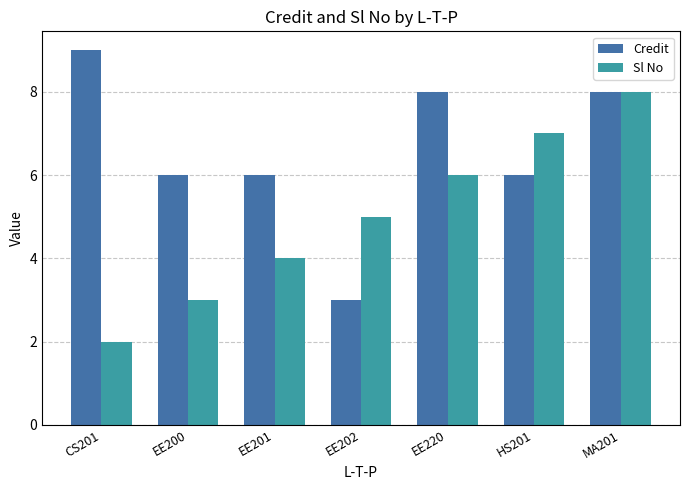

How many data points in Sl No are less than 5?

3